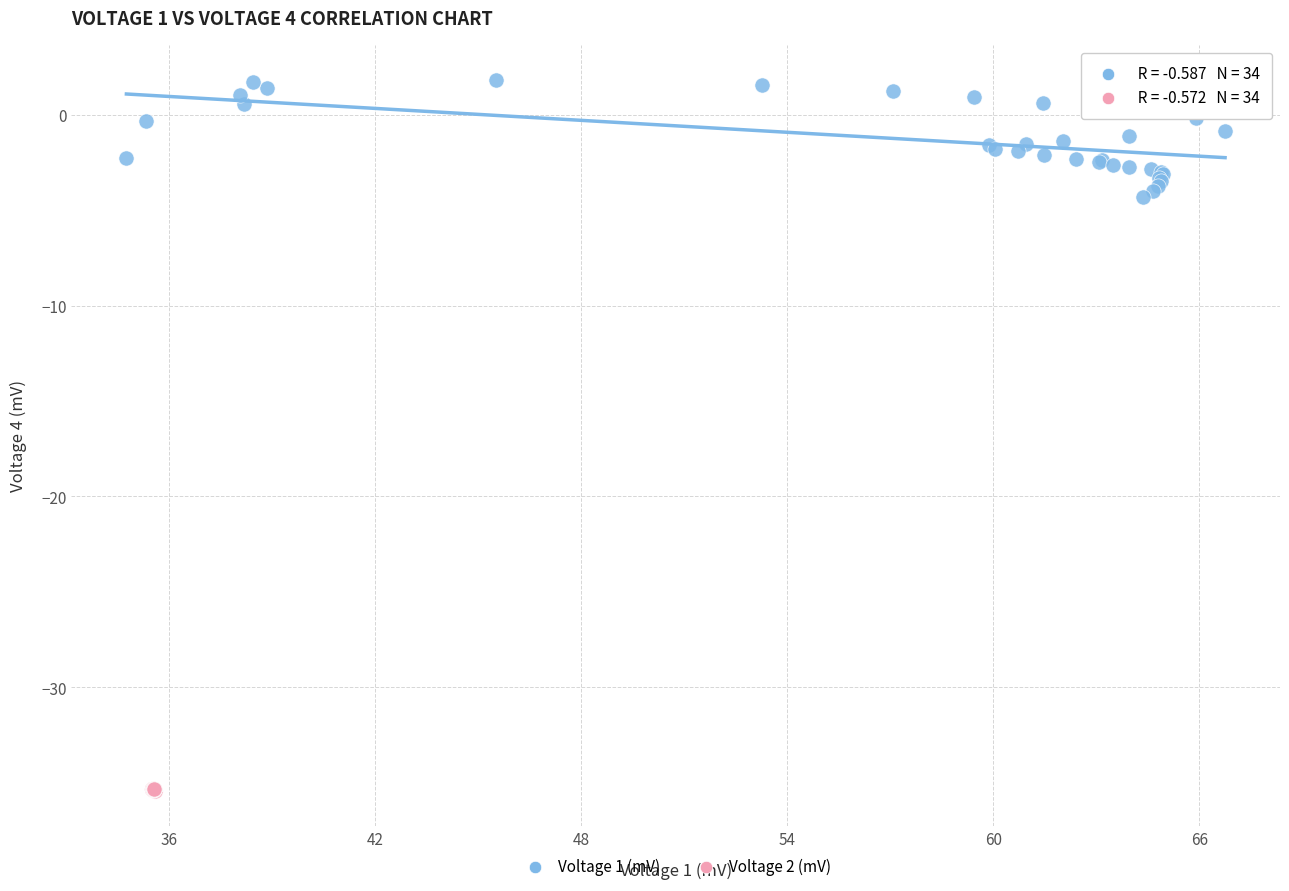

What are all the series names shown in the legend?

Voltage 1 (mV), Voltage 2 (mV)